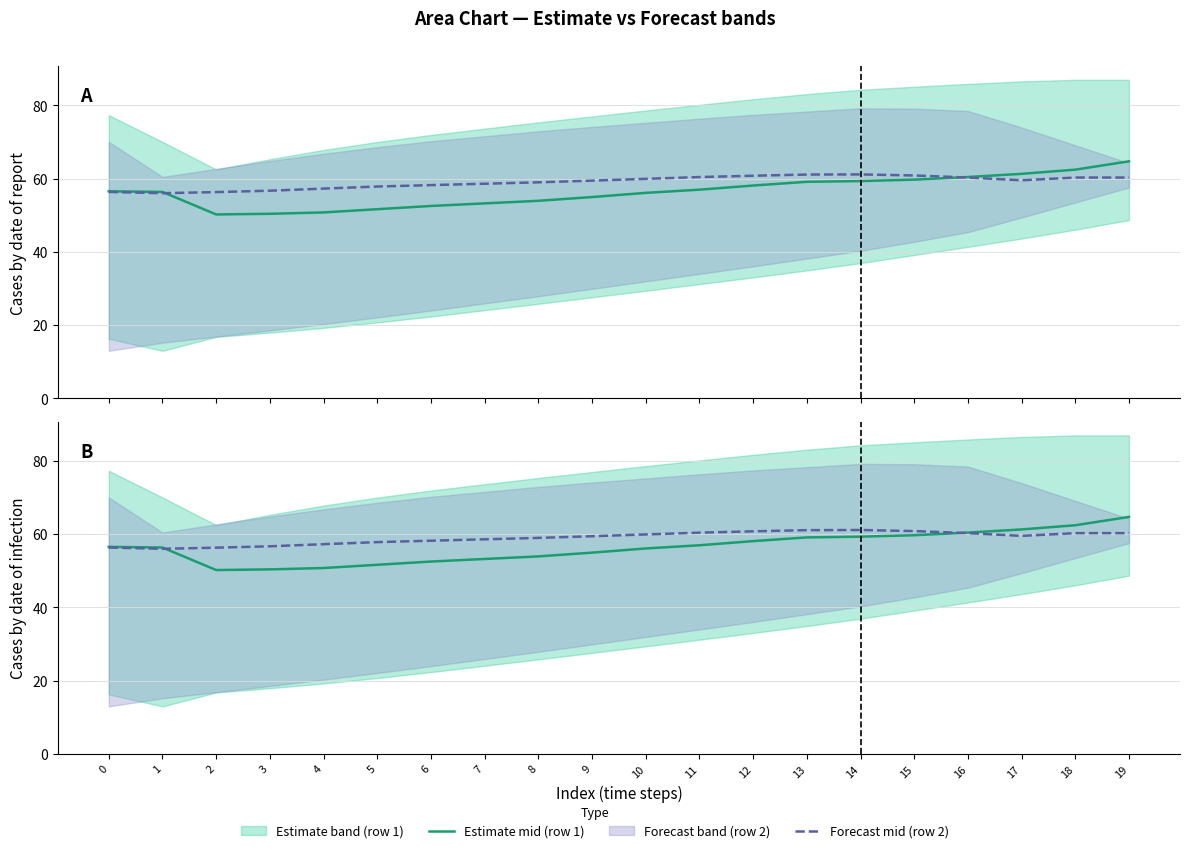

Reading left to right, extract all data points from this chart.

Estimate mid (row 1): 56.5	56.4	50.2	50.4	50.8	51.7	52.5	53.2	53.9	55.0	56.1	57.0	58.1	59.1	59.3	59.7	60.4	61.3	62.5	64.7
Forecast mid (row 2): 56.4	56.0	56.3	56.7	57.3	57.8	58.2	58.6	59.0	59.5	59.9	60.4	60.8	61.1	61.2	60.9	60.3	59.5	60.3	60.3
Estimate mid: 56.5	56.4	50.2	50.4	50.8	51.7	52.5	53.2	53.9	55.0	56.1	57.0	58.1	59.1	59.3	59.7	60.4	61.3	62.5	64.7
Forecast mid: 56.4	56.0	56.3	56.7	57.3	57.8	58.2	58.6	59.0	59.5	59.9	60.4	60.8	61.1	61.2	60.9	60.3	59.5	60.3	60.3